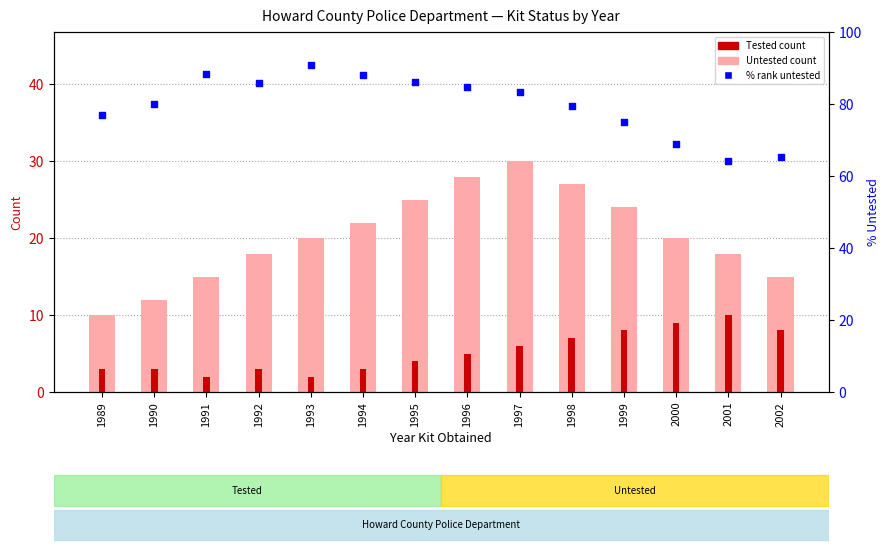

At how many categories does at least one series exceed 68?

12